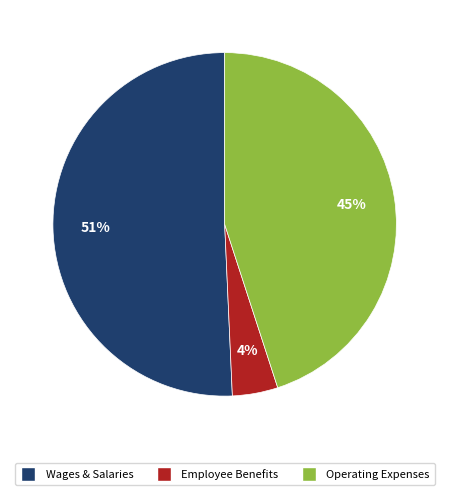

How many segments does this pie chart have?

3